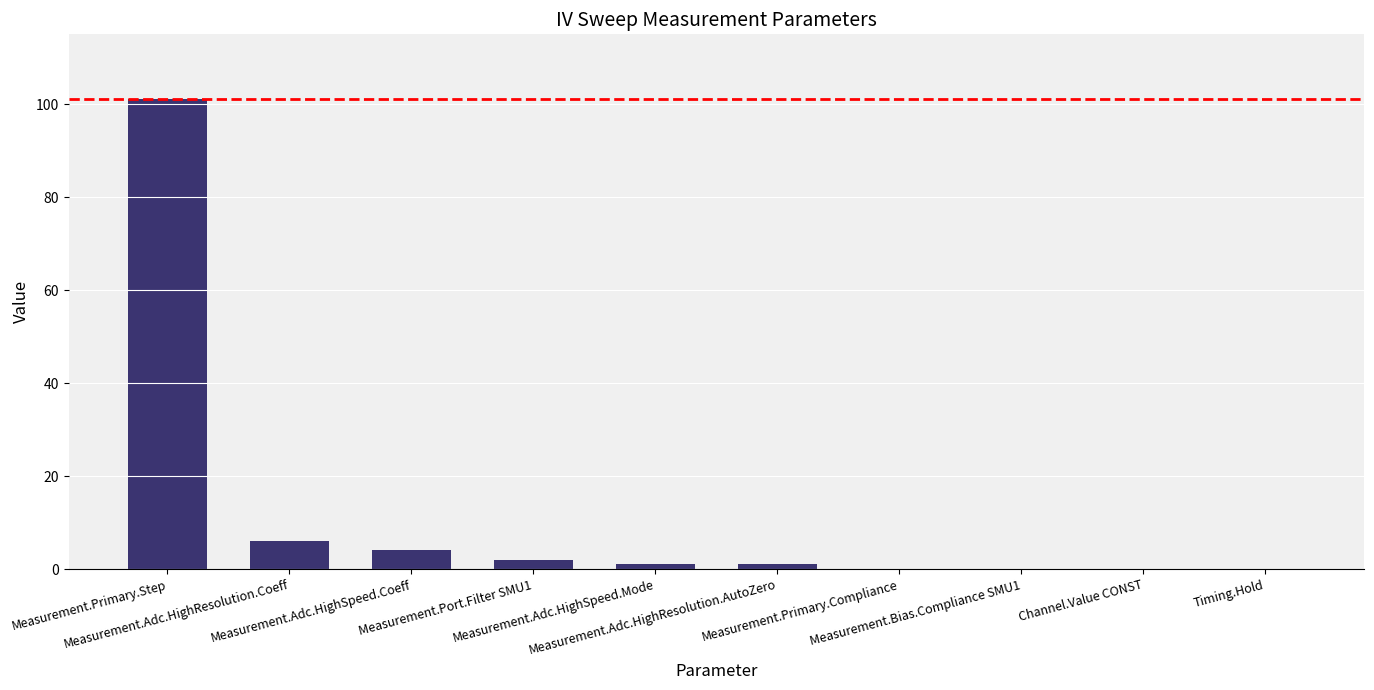

What is the maximum value shown in the chart?

101.0